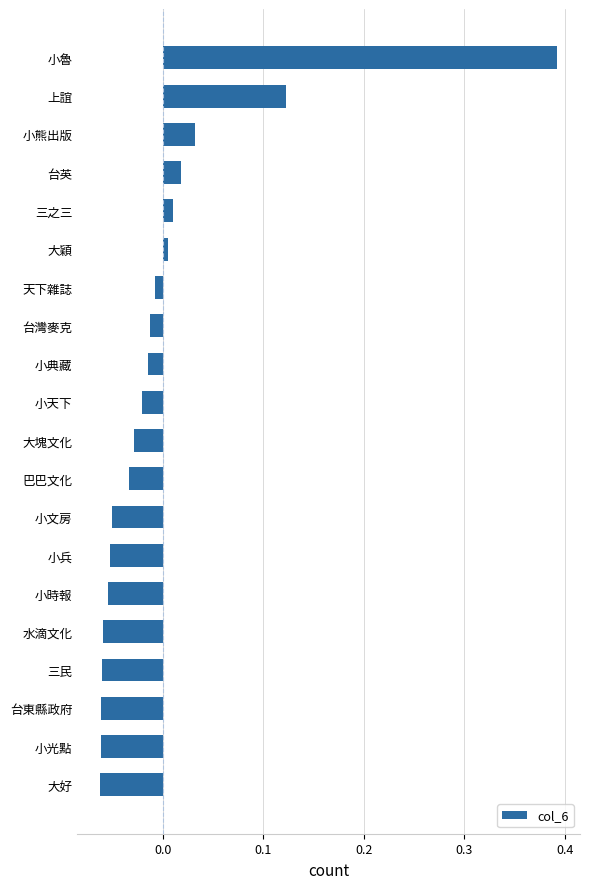

The value at 天下雜誌 is -0.0. True or false?

True